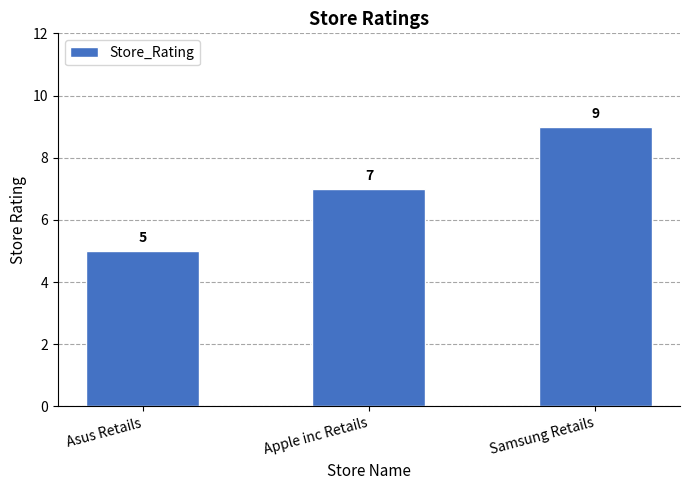

The chart shows a value of 7 at Asus Retails. True or false?

False